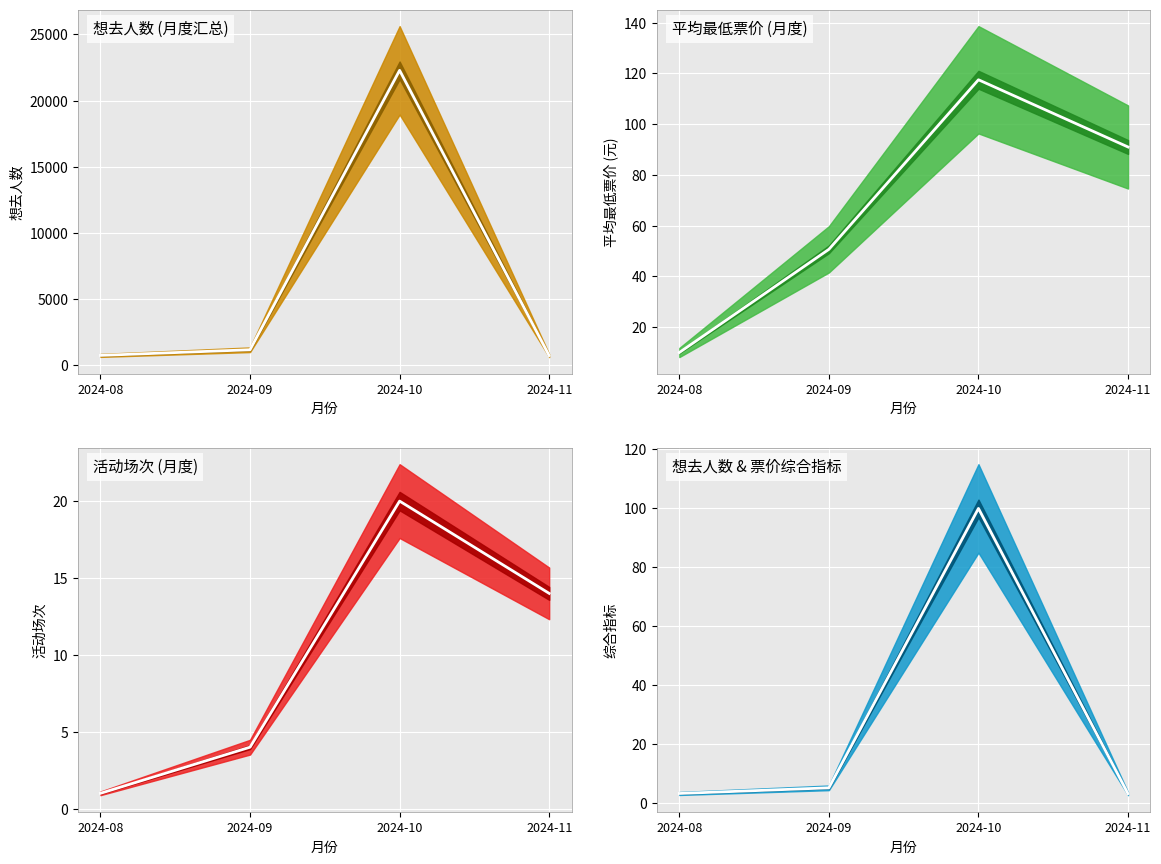

What is the total value across all series at 2024-10?

22522.5